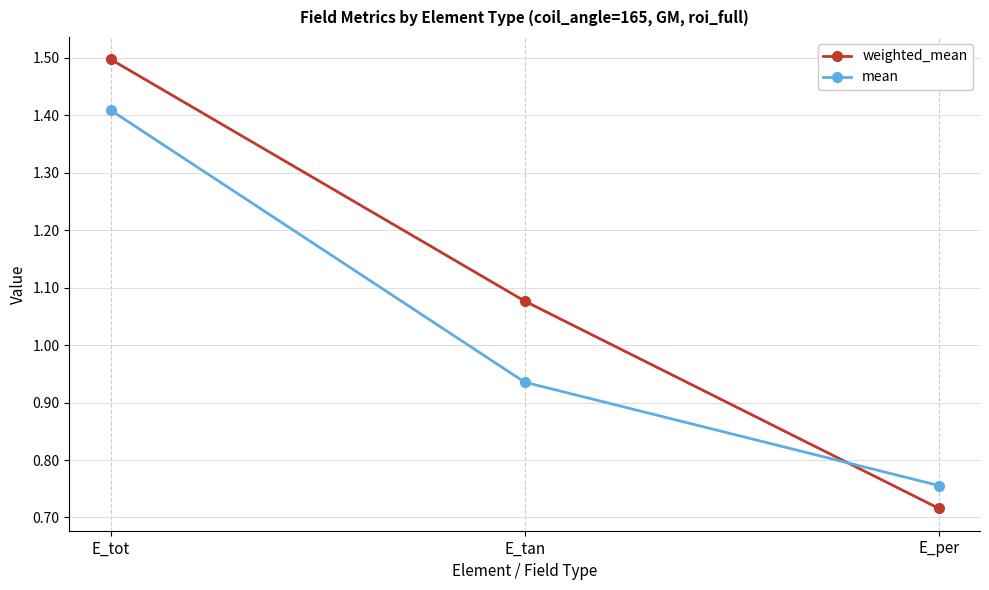

What is the sum of all weighted_mean values?

3.3